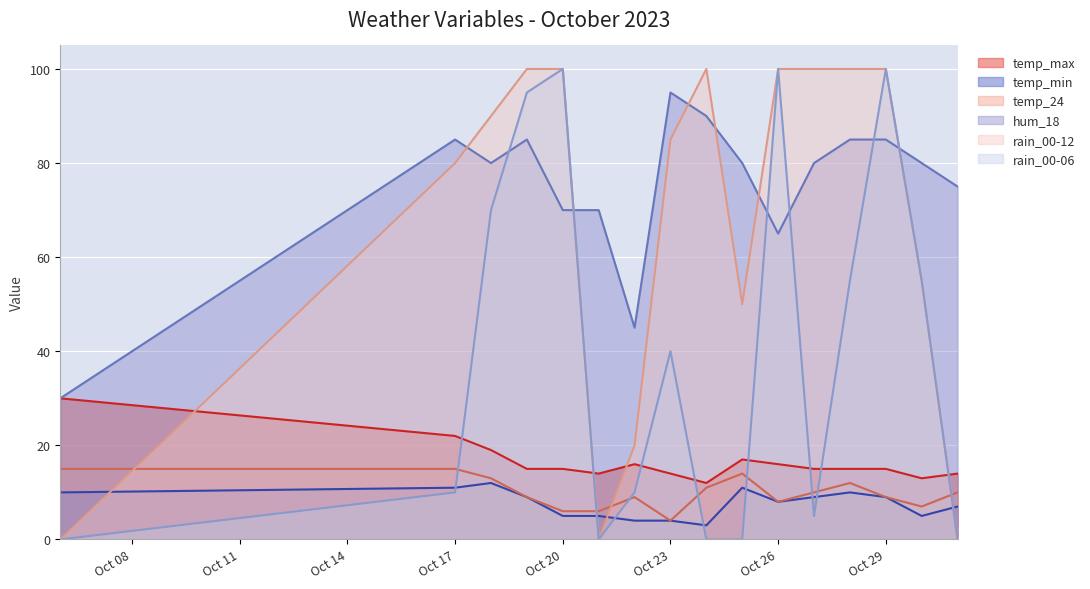

Which series has the largest range (max minus min)?

rain_00-12